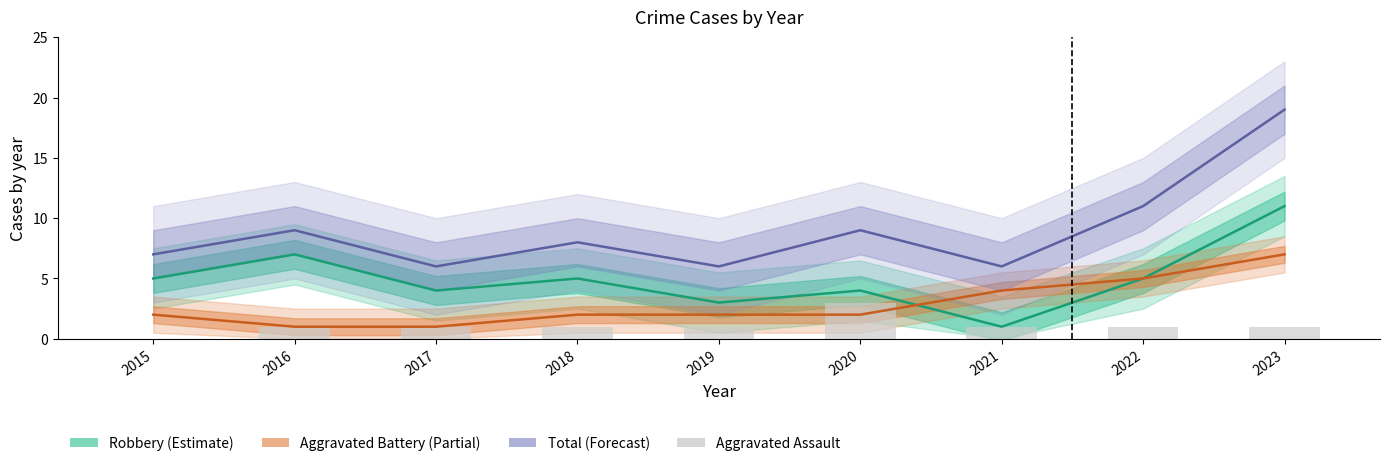

What is the greatest value displayed?

19